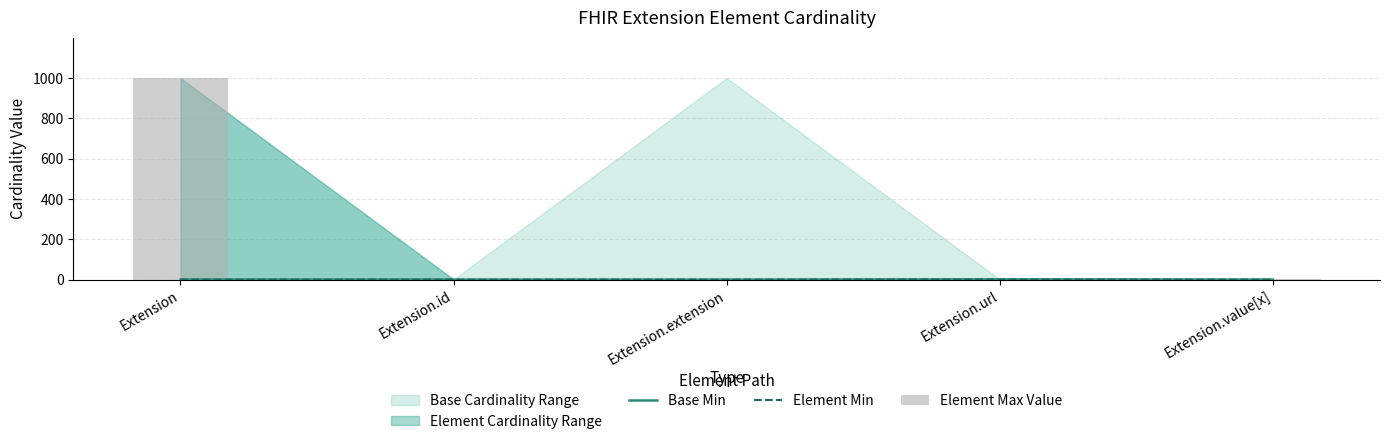

Rank the series at Extension.url from highest to lowest value.

Base Min, Element Min, Element Max Value